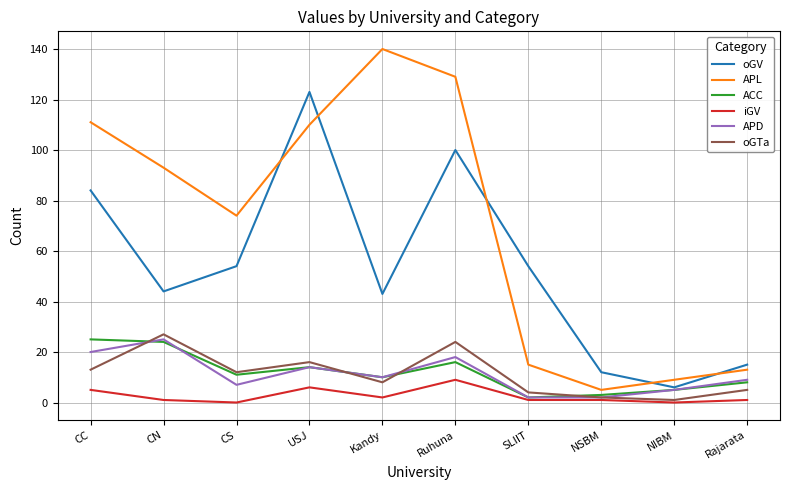

The oGV series shows 114 at CC. True or false?

False